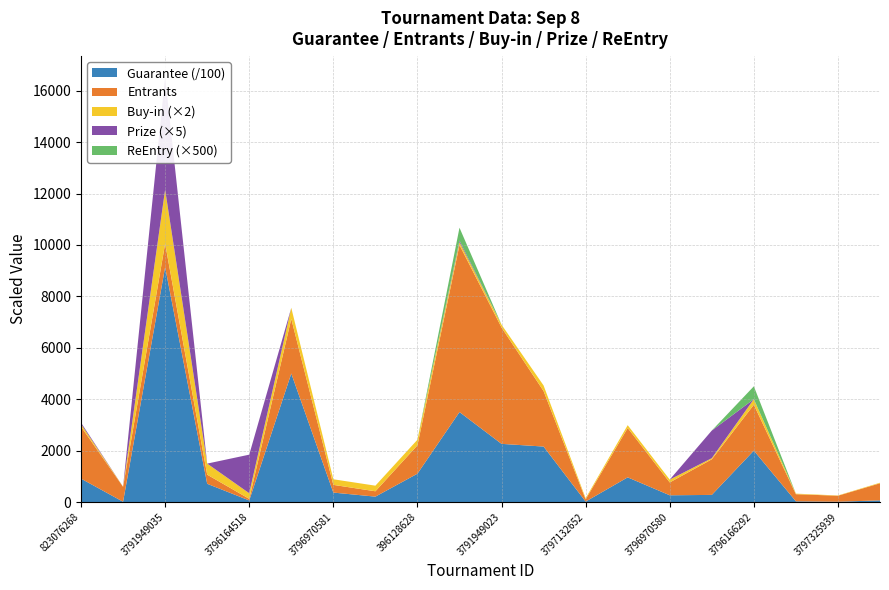

Reading left to right, extract all data points from this chart.

Guarantee: 823076268=90990.0	3794732361=1135.0	3791949035=914000.0	3794725323=71000.0	3796164518=6200.0	32622200=500000.0	3796970581=36750.0	3796970579=21000.0	396128628=110300.0	3794725341=350000.0	3791949023=226300.0	3791949045=215800.0	3797132652=1740.0	3797293629=96000.0	3796970580=26250.0	3795815567=27700.0	3796166292=200000.0	3797325942=2725.0	3797325939=1142.0	3797325915=6507.0
Entrants: 823076268=2022.0	3794732361=579.0	3791949035=914.0	3794725323=355.0	3796164518=62.0	32622200=2126.0	3796970581=300.0	3796970579=208.0	396128628=1103.0	3794725341=6500.0	3791949023=4526.0	3791949045=2158.0	3797132652=87.0	3797293629=1920.0	3796970580=500.0	3795815567=1385.0	3796166292=1784.0	3797325942=277.0	3797325939=233.0	3797325915=664.0
Buy-in: 823076268=50.0	3794732361=2.2	3791949035=1050.0	3794725323=215.0	3796164518=109.0	32622200=215.0	3796970581=109.0	3796970579=109.0	396128628=109.0	3794725341=55.0	3791949023=55.0	3791949045=109.0	3797132652=22.0	3797293629=55.0	3796970580=55.0	3795815567=22.0	3796166292=109.0	3797325942=11.0	3797325939=5.5	3797325915=11.0
Prize: 823076268=11.2	3794732361=0.0	3791949035=875.0	3794725323=0.0	3796164518=300.2	32622200=0.0	3796970581=0.0	3796970579=0.0	396128628=0.0	3794725341=12.5	3791949023=0.0	3791949045=0.0	3797132652=0.0	3797293629=0.0	3796970580=0.0	3795815567=215.0	3796166292=0.0	3797325942=0.0	3797325939=0.0	3797325915=0.0
ReEntry: 823076268=0.0	3794732361=0.0	3791949035=0.0	3794725323=0.0	3796164518=0.0	32622200=0.0	3796970581=0.0	3796970579=0.0	396128628=0.0	3794725341=1.0	3791949023=0.0	3791949045=0.0	3797132652=0.0	3797293629=0.0	3796970580=0.0	3795815567=0.0	3796166292=1.0	3797325942=0.0	3797325939=0.0	3797325915=0.0